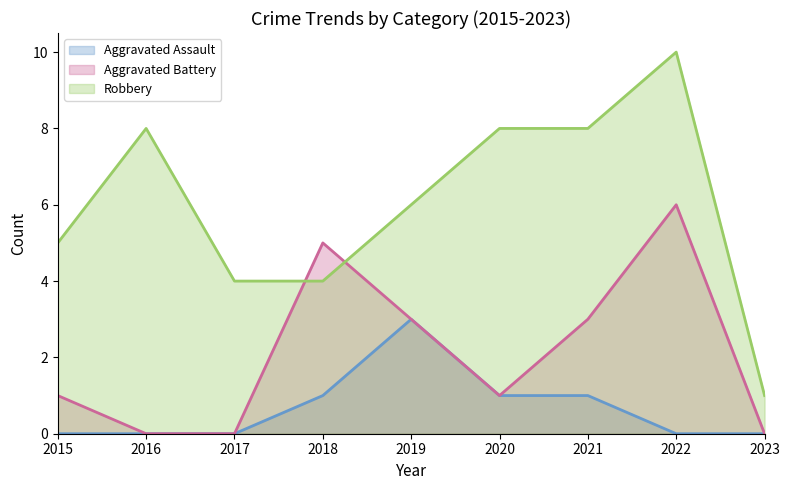

At which category does Aggravated Battery reach its first local valley?

2020